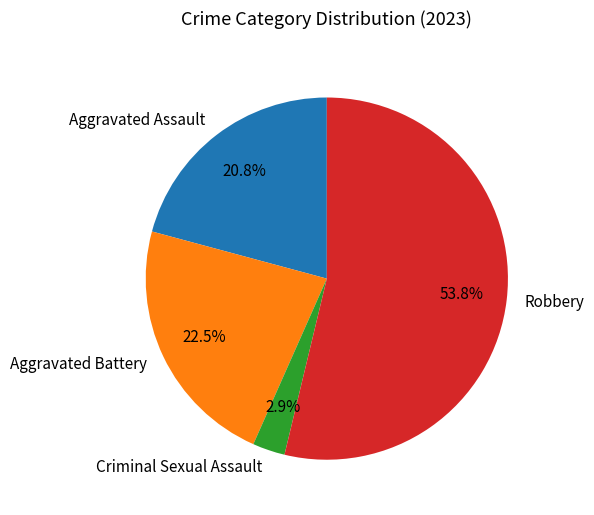

Between Aggravated Battery and Aggravated Assault, which is larger?

Aggravated Battery